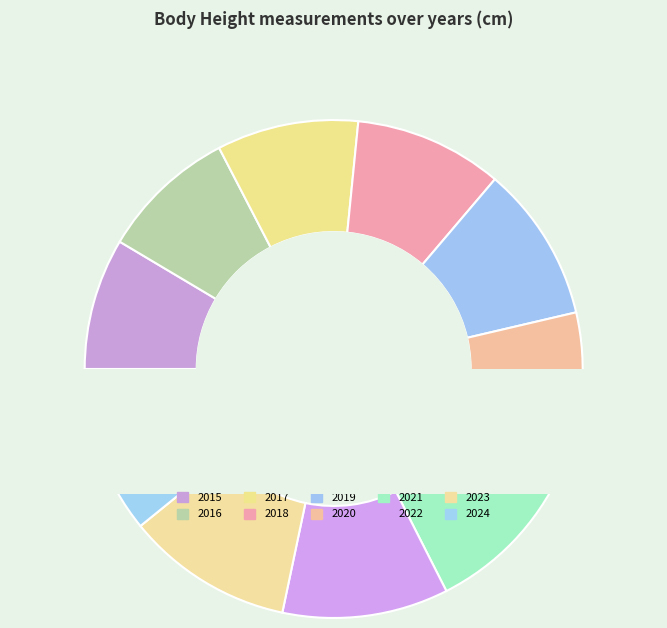

Is 2023 the majority of the pie?

No